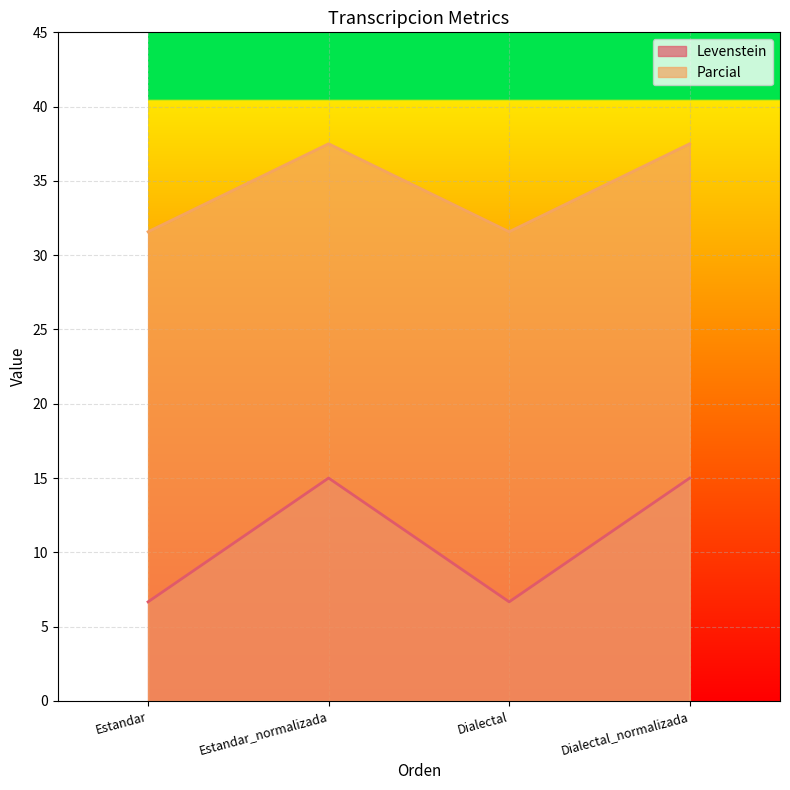

Is it true that Parcial equals 31.6 at Estandar?

True